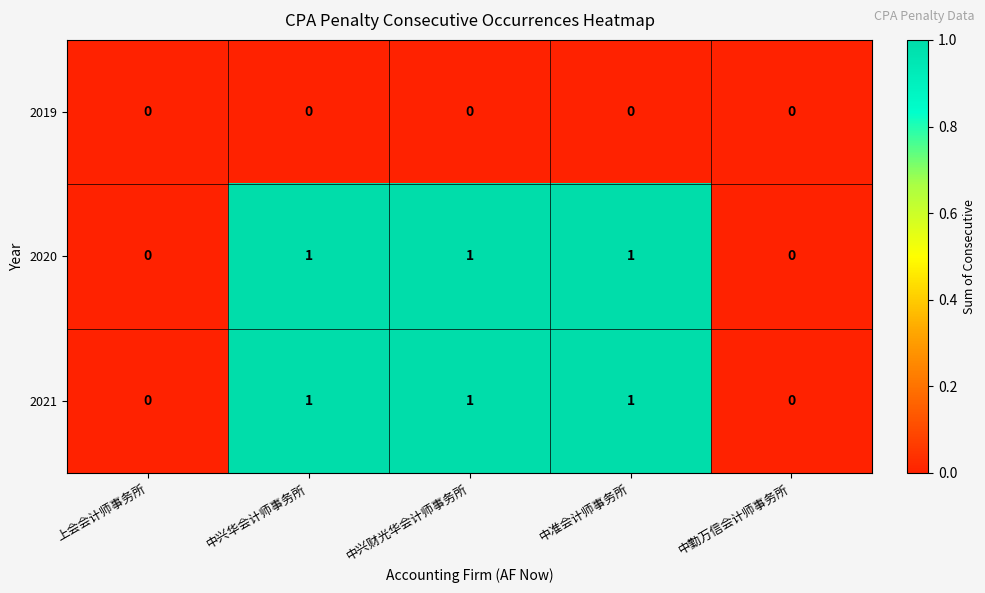

Reading left to right, transcribe all the data shown in this chart.

2019: 0	0	0	0	0
2020: 0	1	1	1	0
2021: 0	1	1	1	0